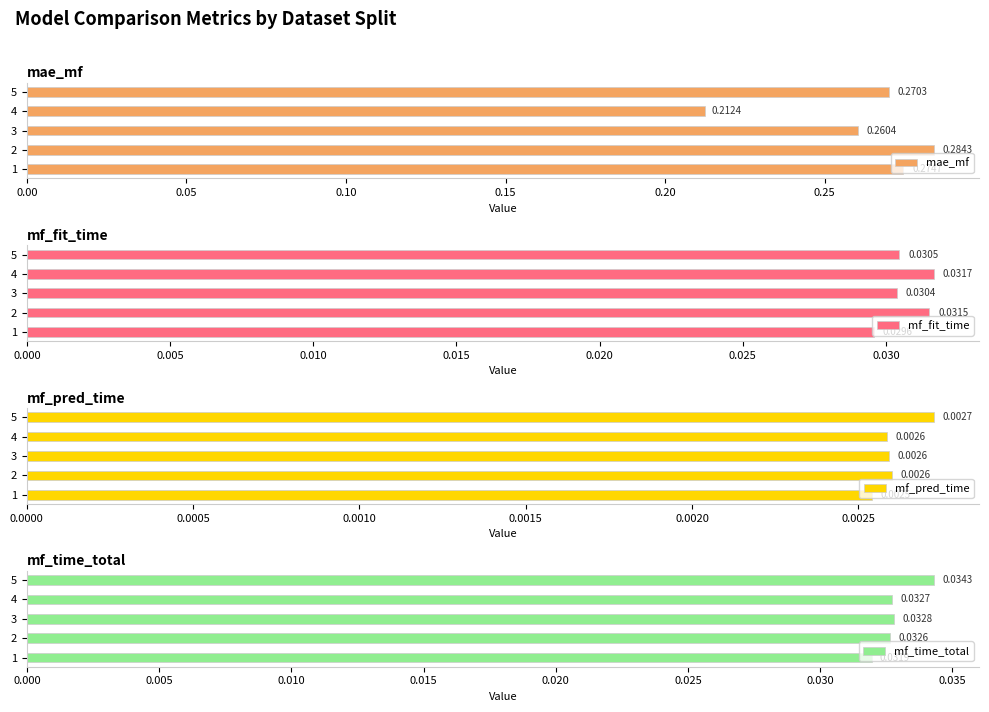

What is the sum of all mae_mf values?

1.3